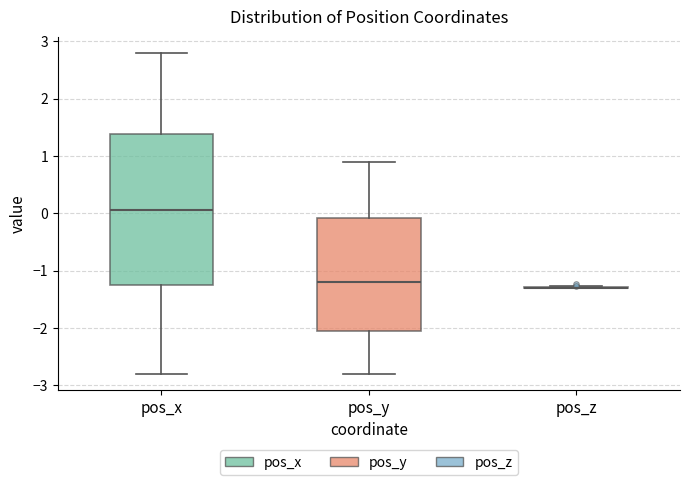

Where does the lower whisker of the box for pos_x end on the y-axis? The values are not printed on the chart, so give them approximately, as read against the axis.

-2.8